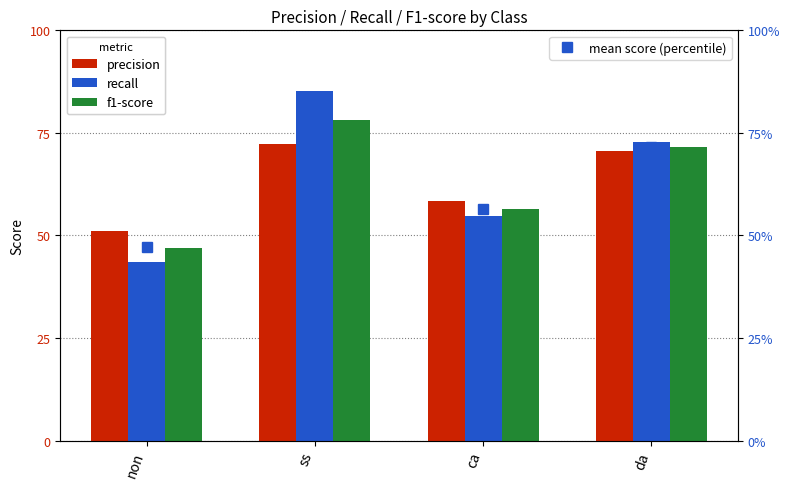

Rank the categories by f1-score value from highest to lowest.

ss, da, ca, non